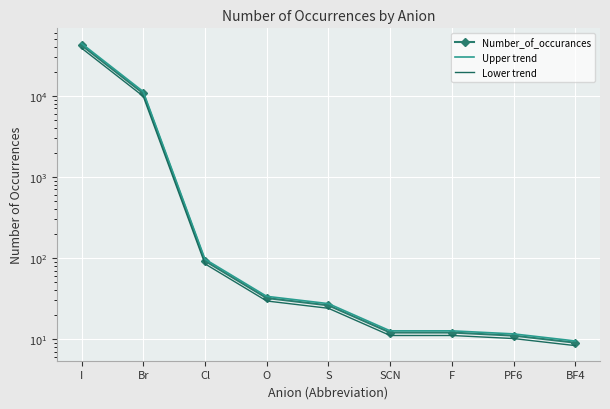

At which category does the chart reach its peak across all series?

I